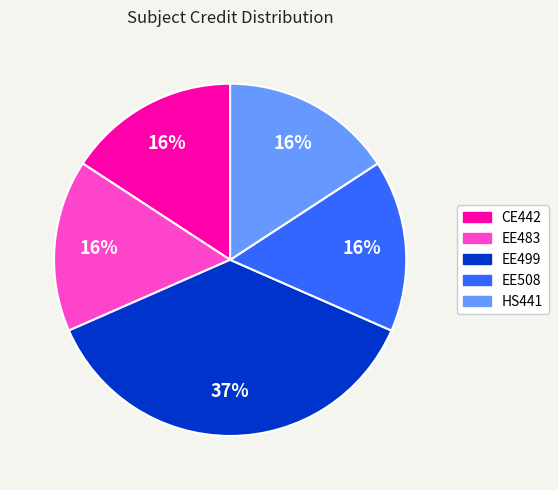

Is EE508 the majority of the pie?

No